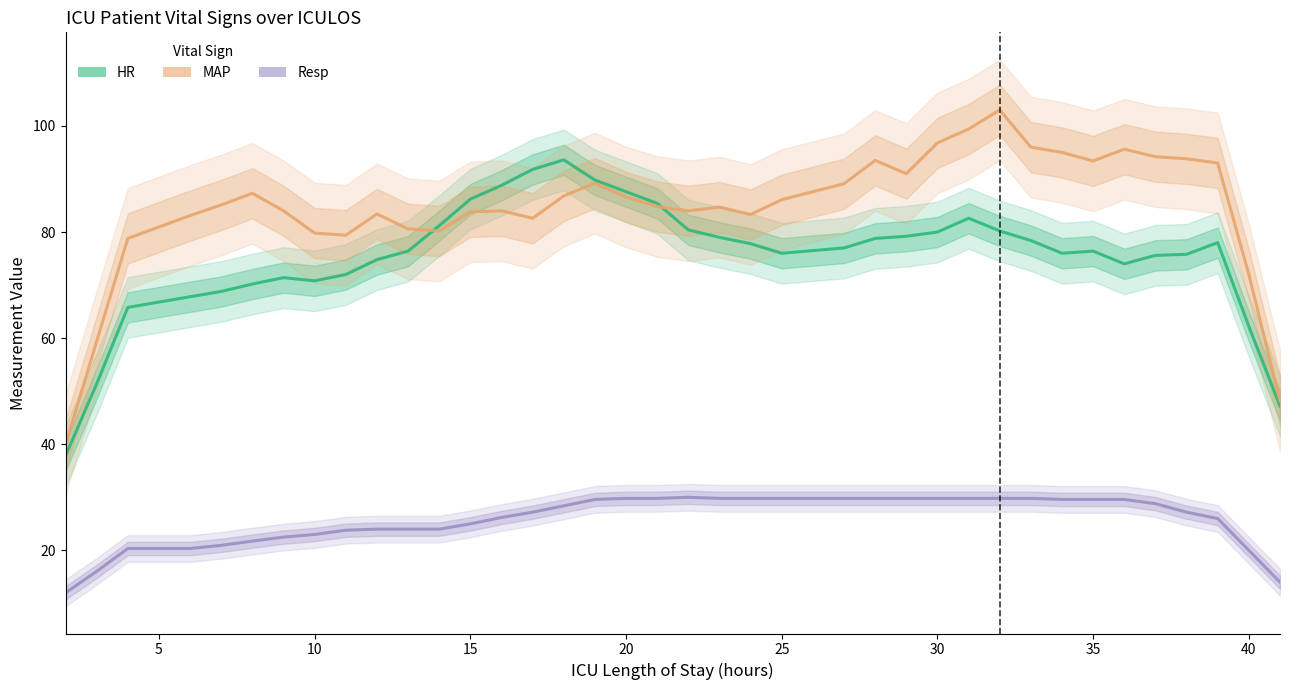

How many lines are shown in the chart?

3